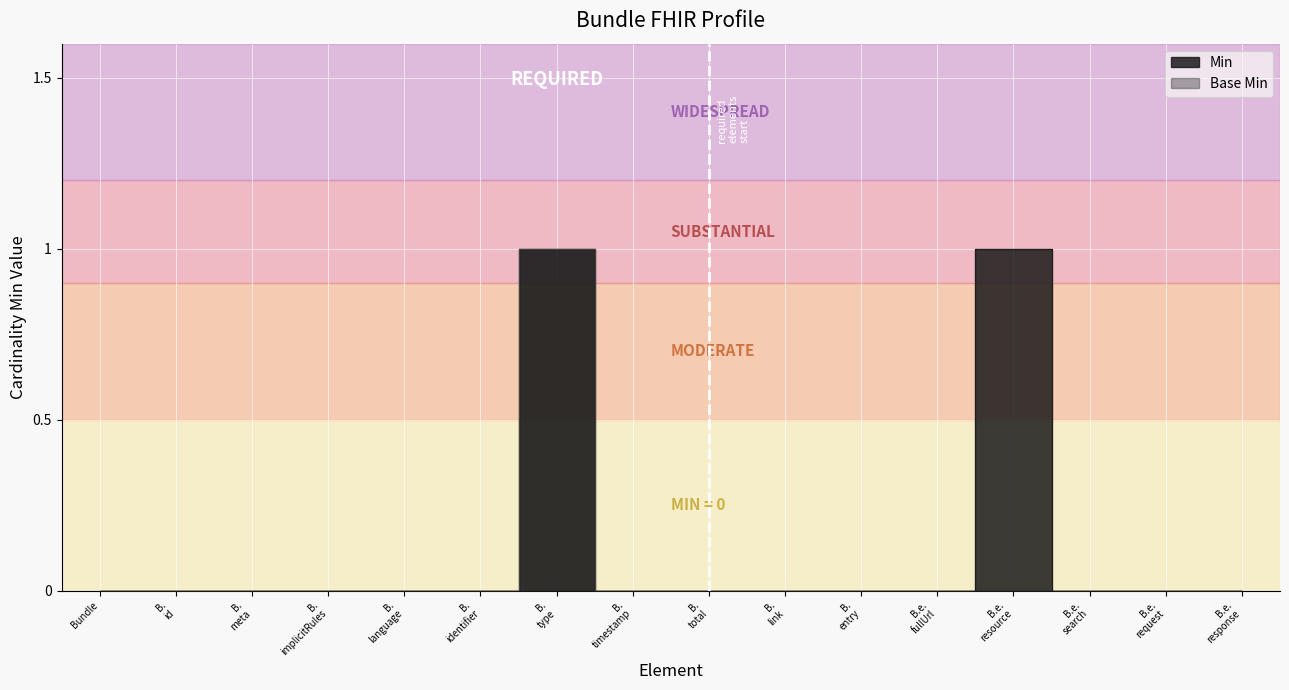

Reading left to right, transcribe all the data shown in this chart.

Min: 0	0	0	0	0	0	1	0	0	0	0	0	1	0	0	0
Base Min: 0	0	0	0	0	0	1	0	0	0	0	0	0	0	0	0